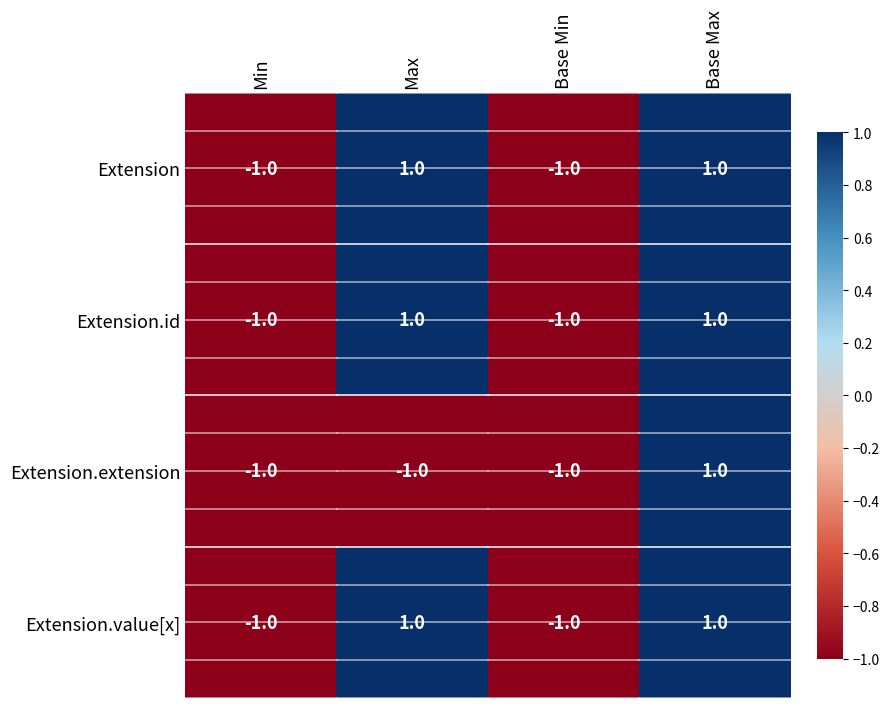

What is the total value across all series at Base Min?

-4